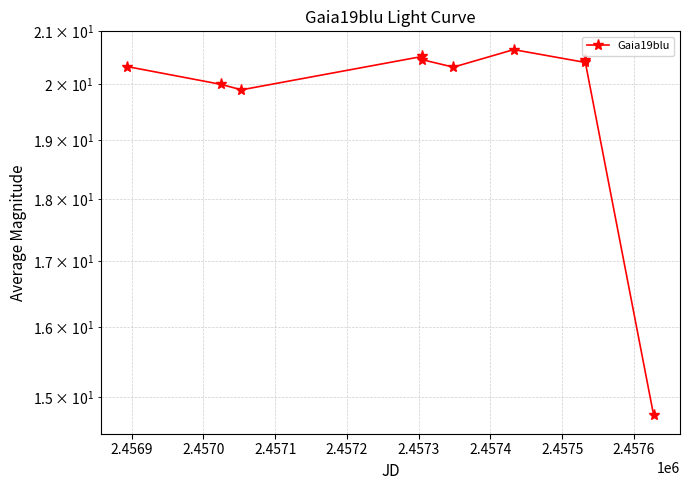

True or false: the data has more than 2 interior local peaks.

True